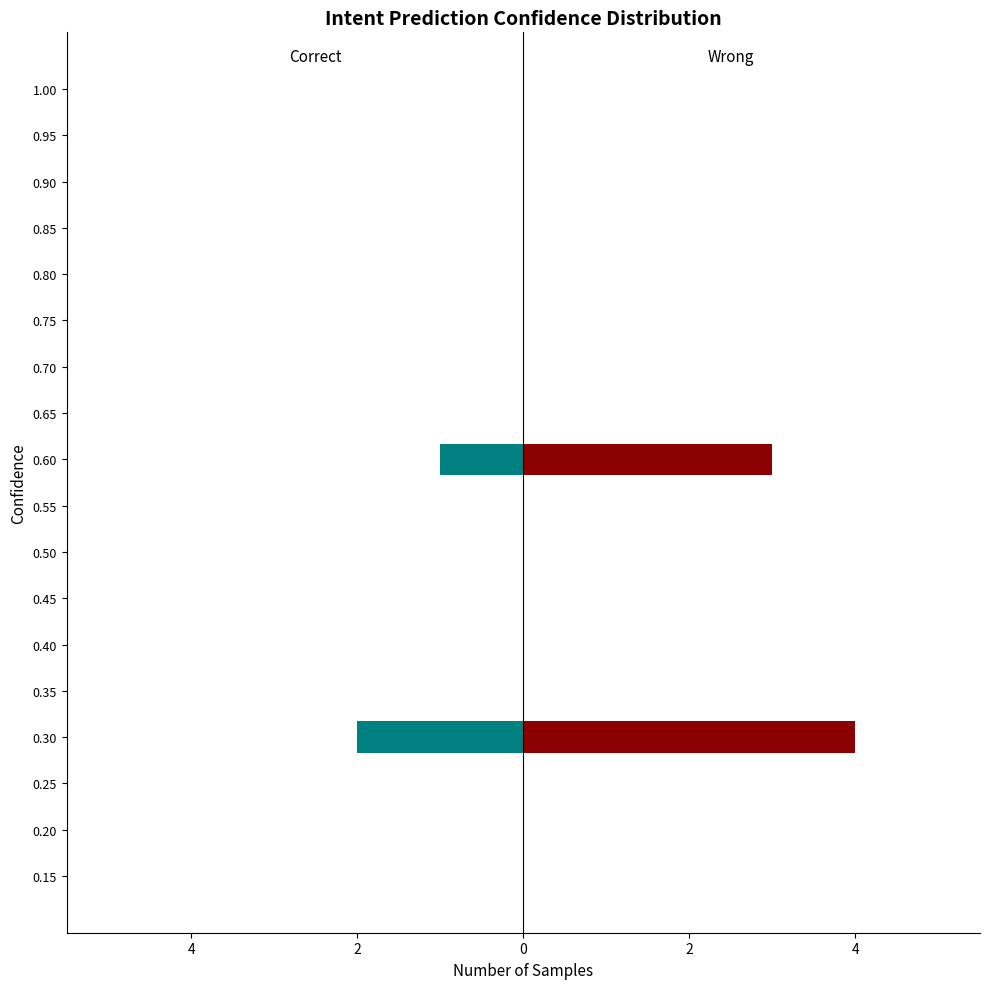

How many distinct data groups are displayed?

2